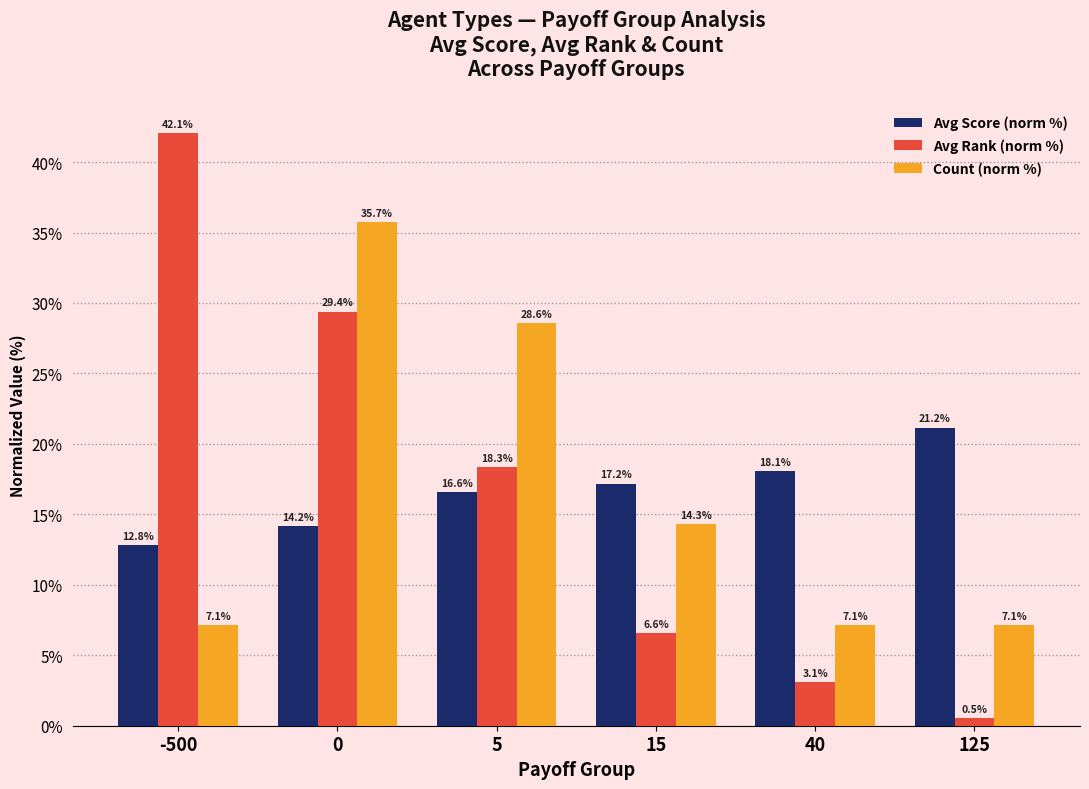

What is the total value across all series at 5?

63.5